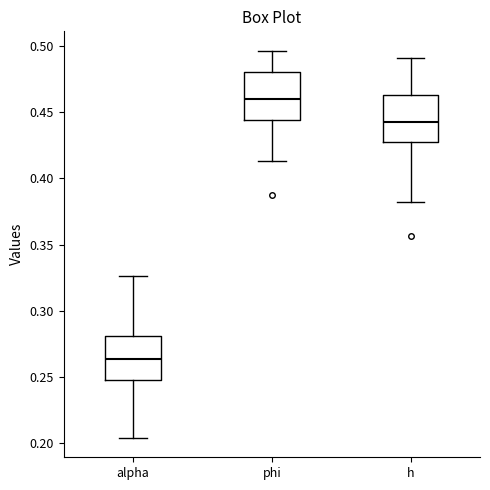

Reading left to right, transcribe this box plot: for each box, give where its median line is, the range the box spans, and where its two whiskers end, as read against the y-axis. The values are not printed on the chart, so give them approximately, as read against the axis.

alpha: median 0.265, box 0.250 to 0.280, whiskers 0.205 to 0.325
phi: median 0.460, box 0.445 to 0.480, whiskers 0.415 to 0.495
h: median 0.440, box 0.430 to 0.465, whiskers 0.385 to 0.490